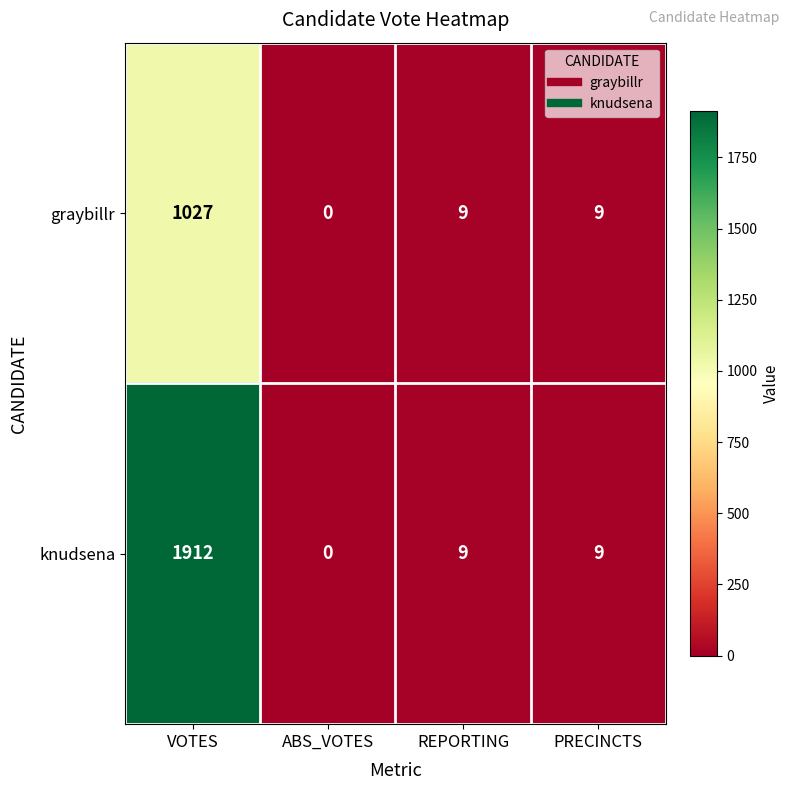

At how many categories does at least one series exceed 1509?

1